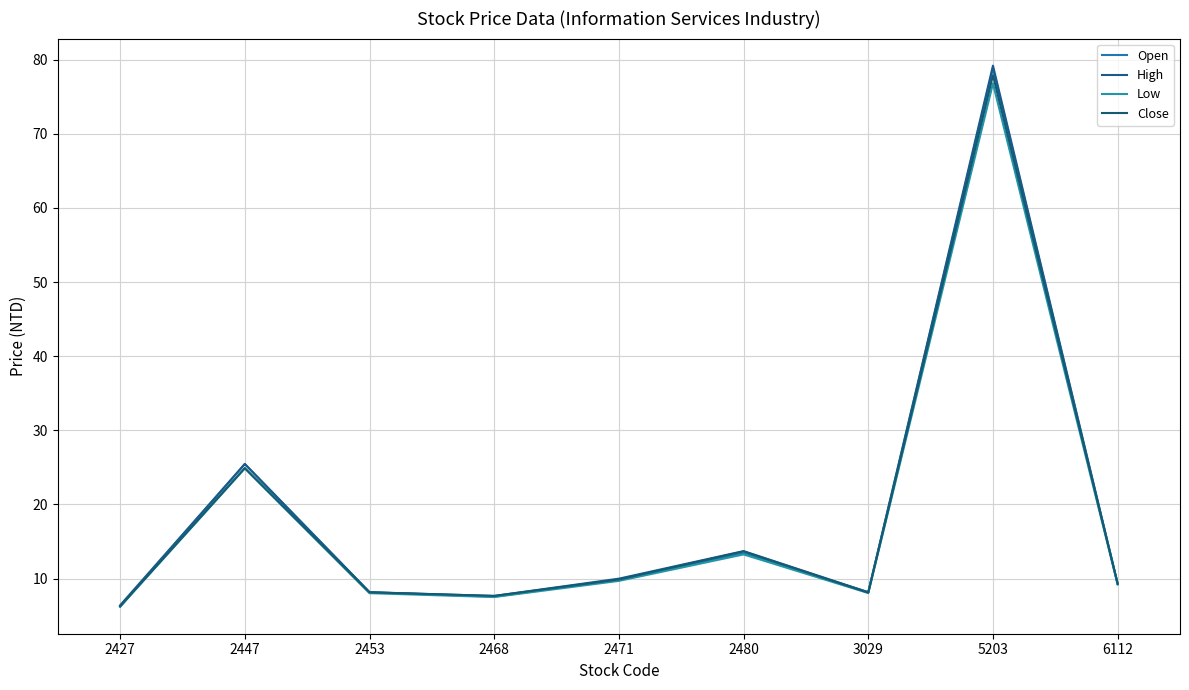

What is the difference between the Close values at 3029 and 2468?

0.4